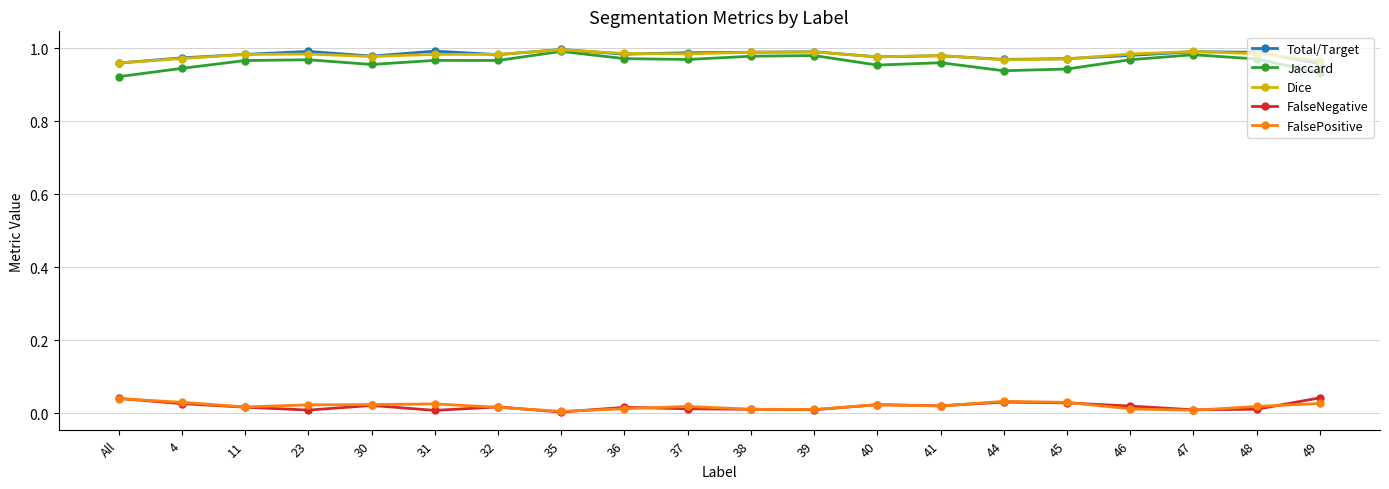

Is it true that Jaccard equals 1.0 at 37?

True